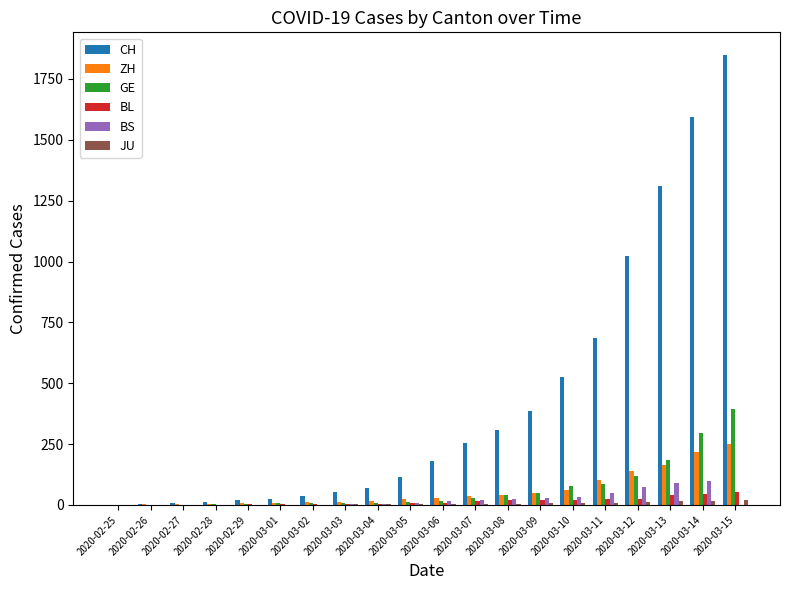

The value of ZH at 2020-03-12 is 141. True or false?

True